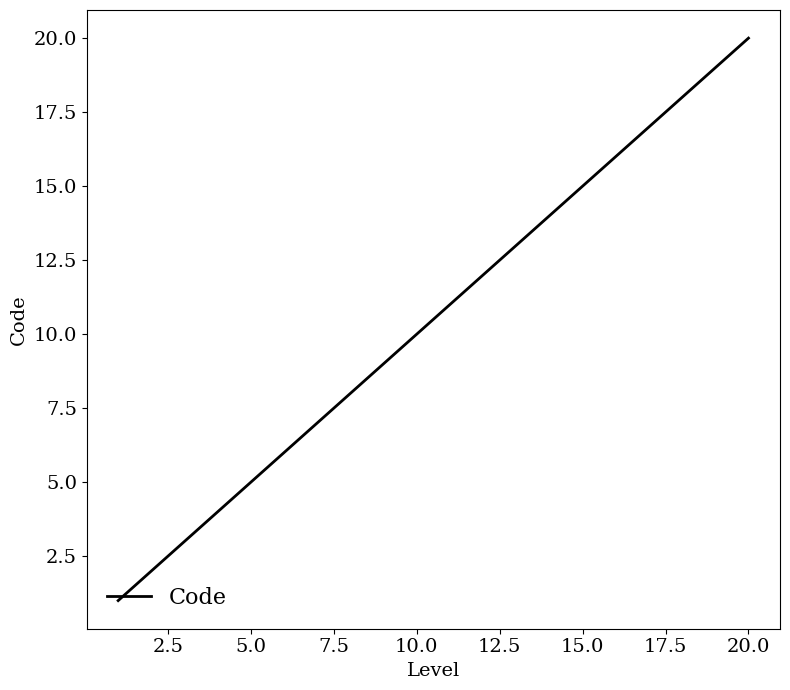

What is the minimum value shown in the chart?

1